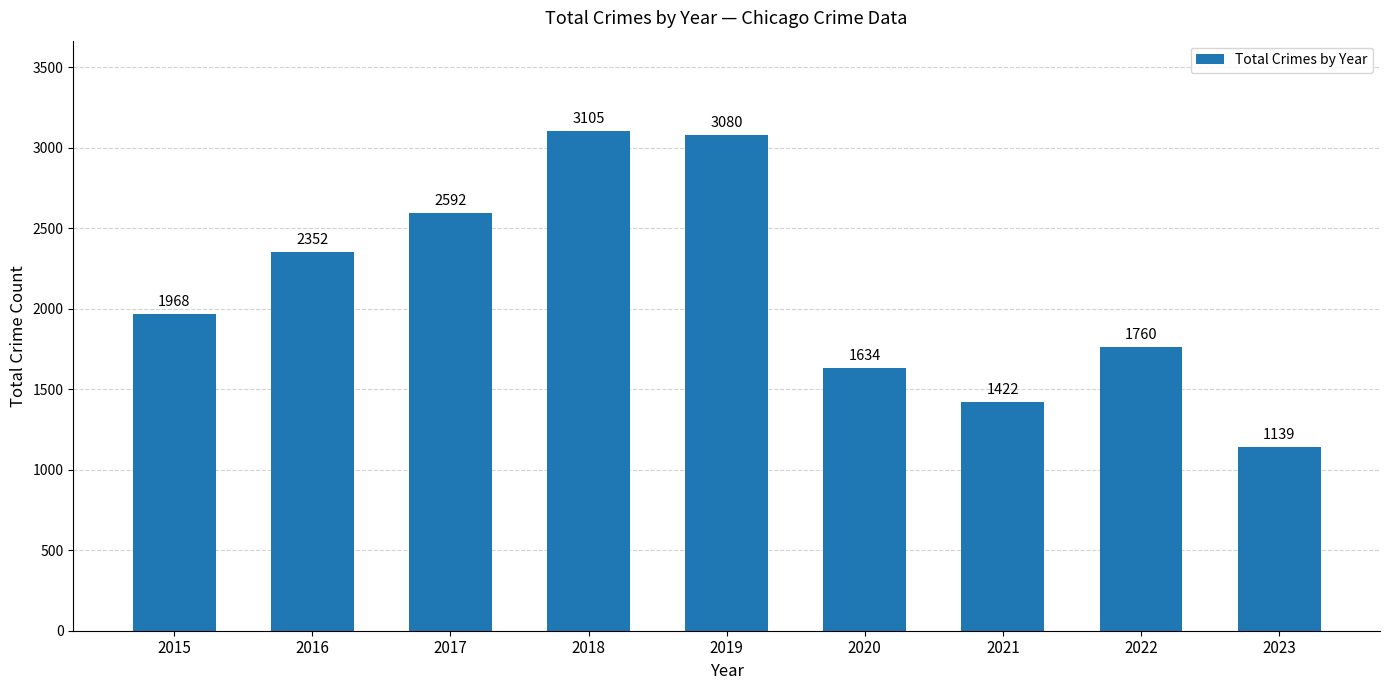

Between 2023 and 2021, which is larger?

2021